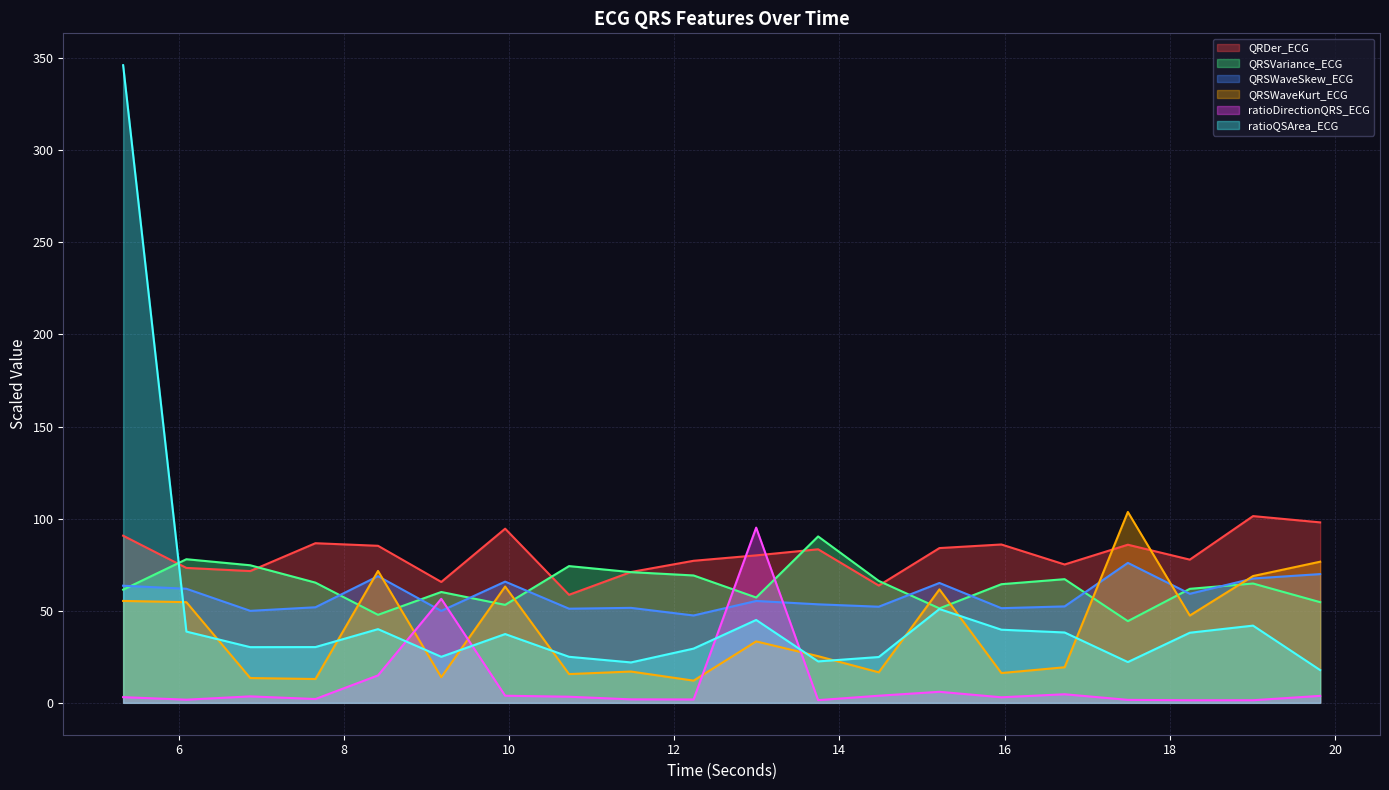

Which series has the largest range (max minus min)?

ratioQSArea_ECG